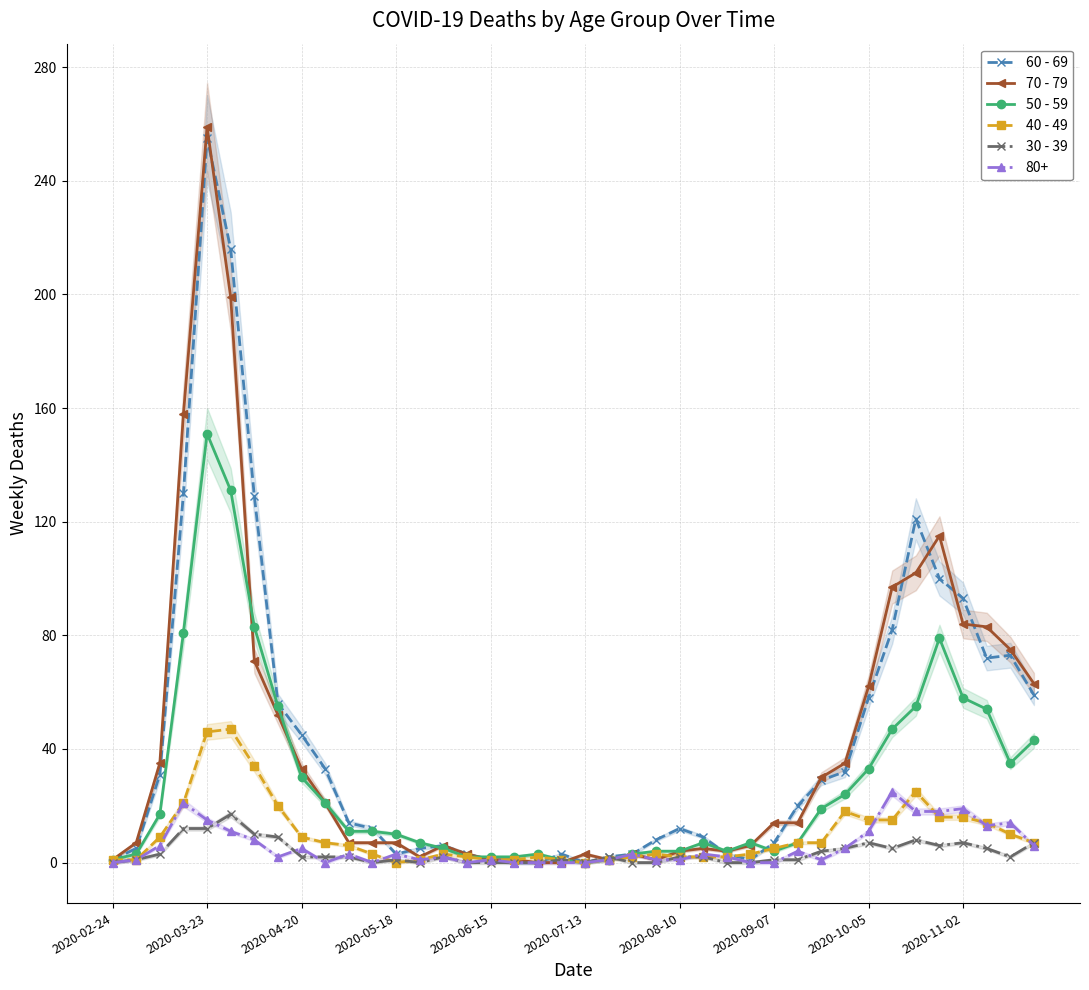

In 50 - 59, how many points are lower than both neighbors (excluding endpoints)?

4